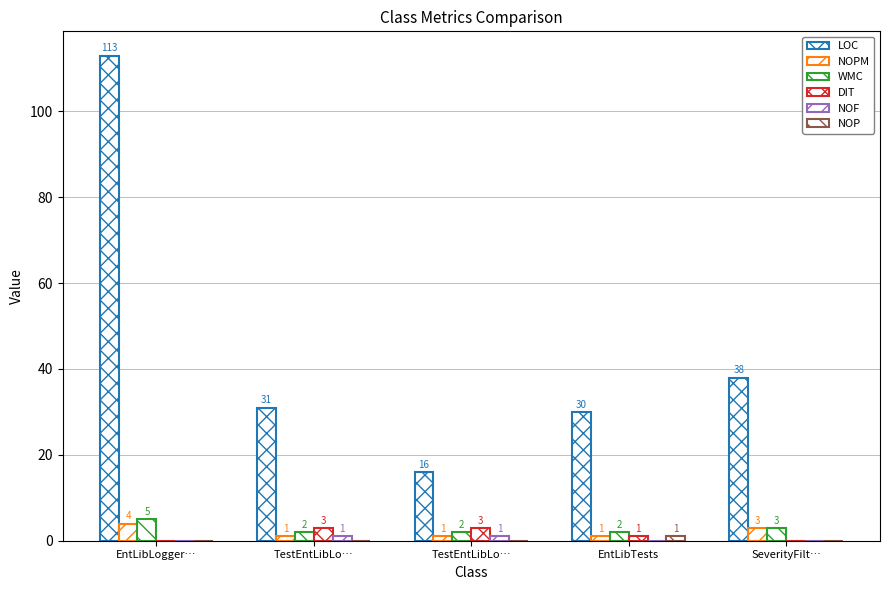

Between TestEntLibLo… and SeverityFilt…, which series saw the biggest shift?

LOC